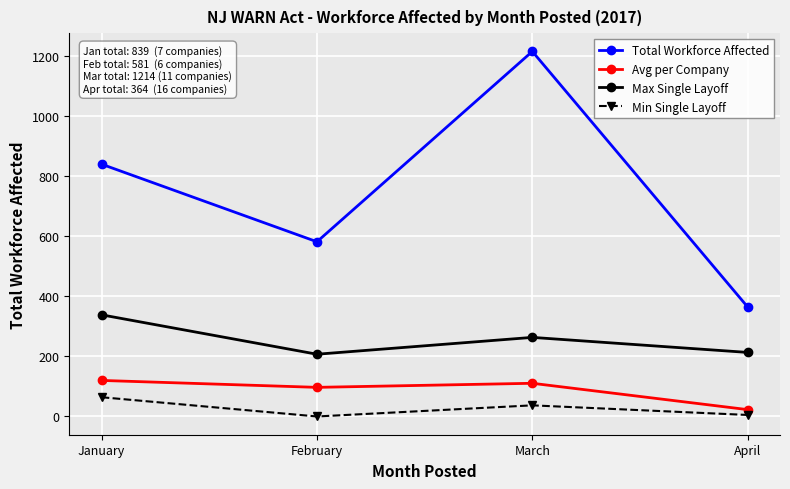

What is the sum of all Min Single Layoff values?

106.0